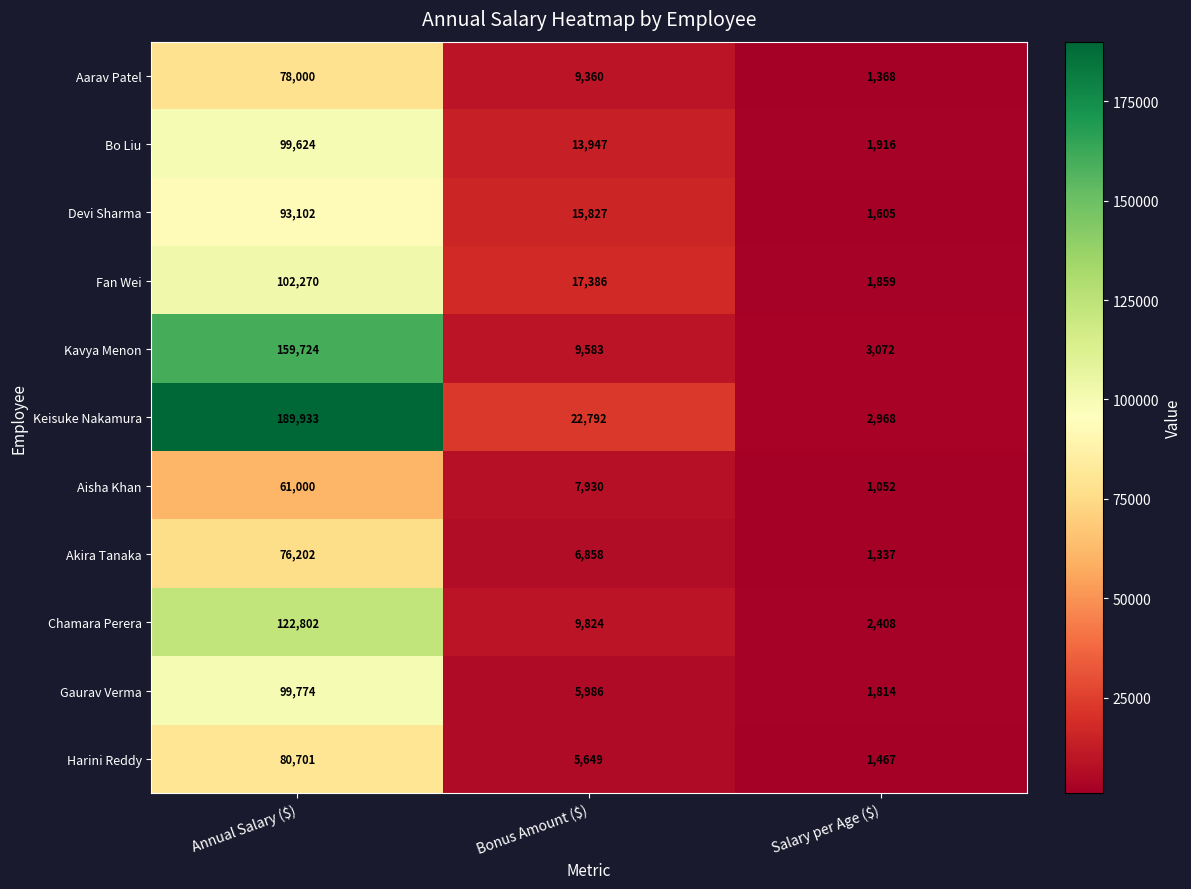

Which series has the widest spread of values?

Keisuke Nakamura